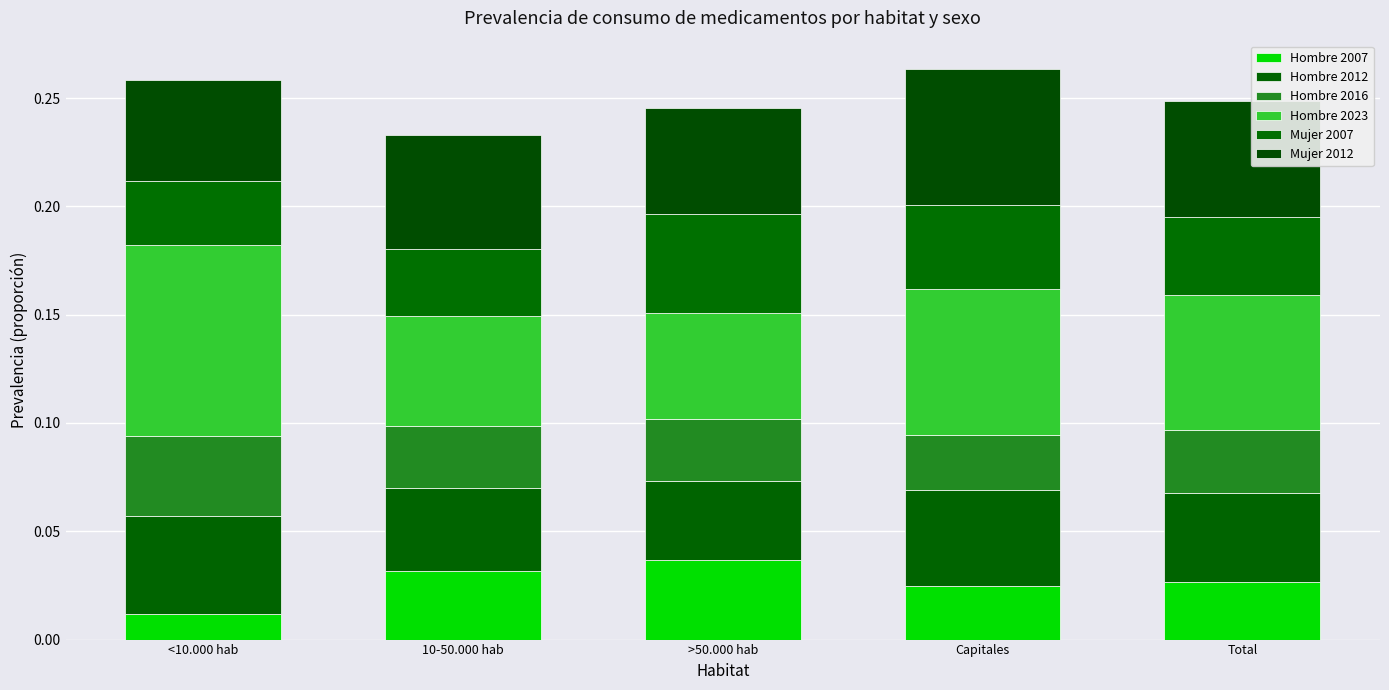

How many series are shown in this chart?

6